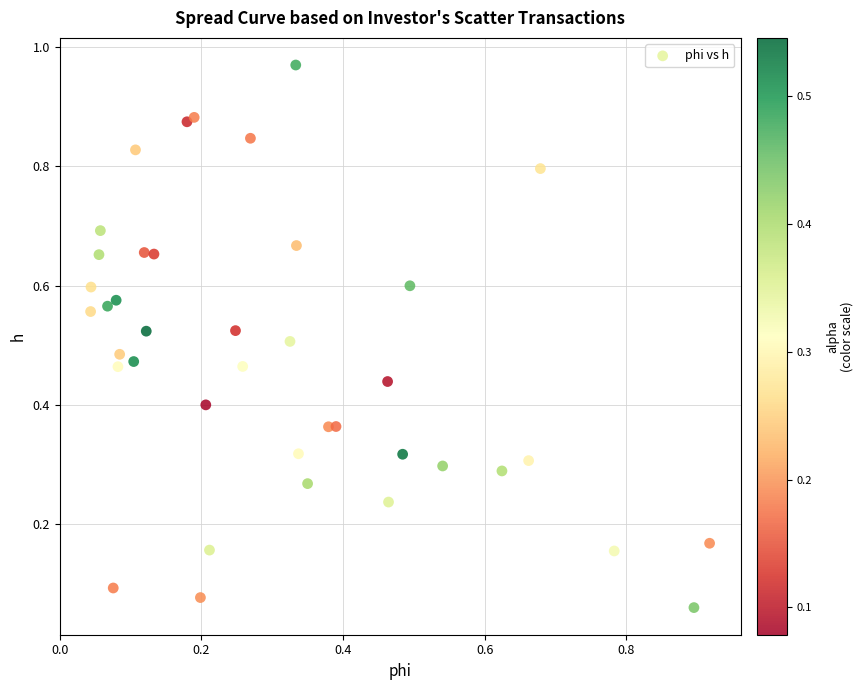

How many data points are displayed?

40